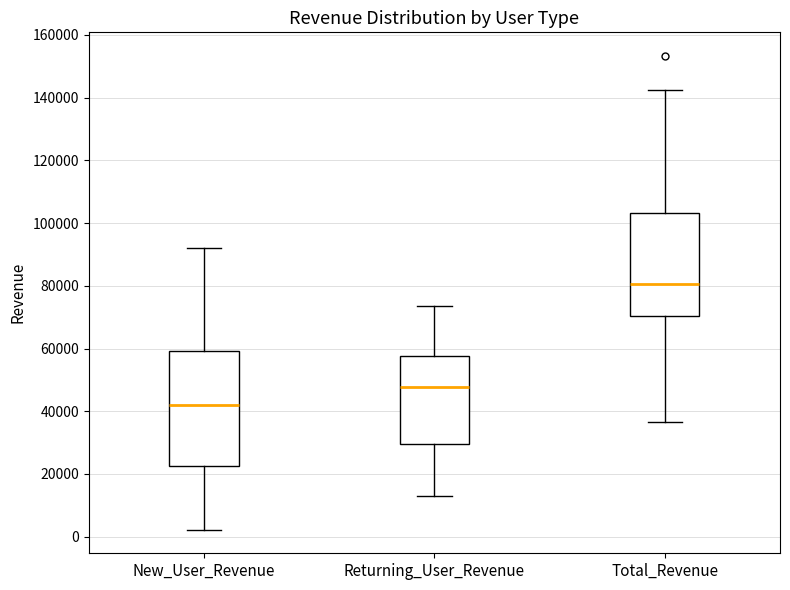

Which box is the tallest, from its lower edge to its upper edge?

New_User_Revenue